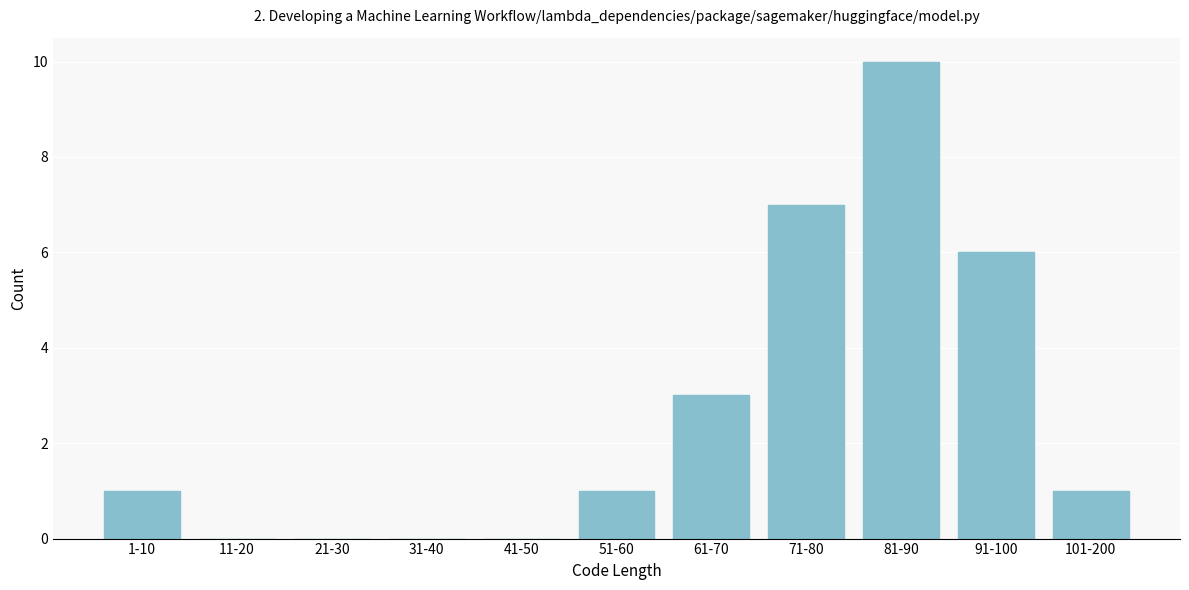

Reading right to left, what are all the values shown in this chart?

101-200=1	91-100=6	81-90=10	71-80=7	61-70=3	51-60=1	41-50=0	31-40=0	21-30=0	11-20=0	1-10=1